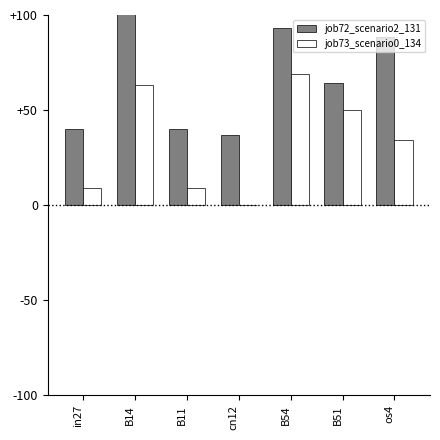

What is the total value across all series at B11?

0.5